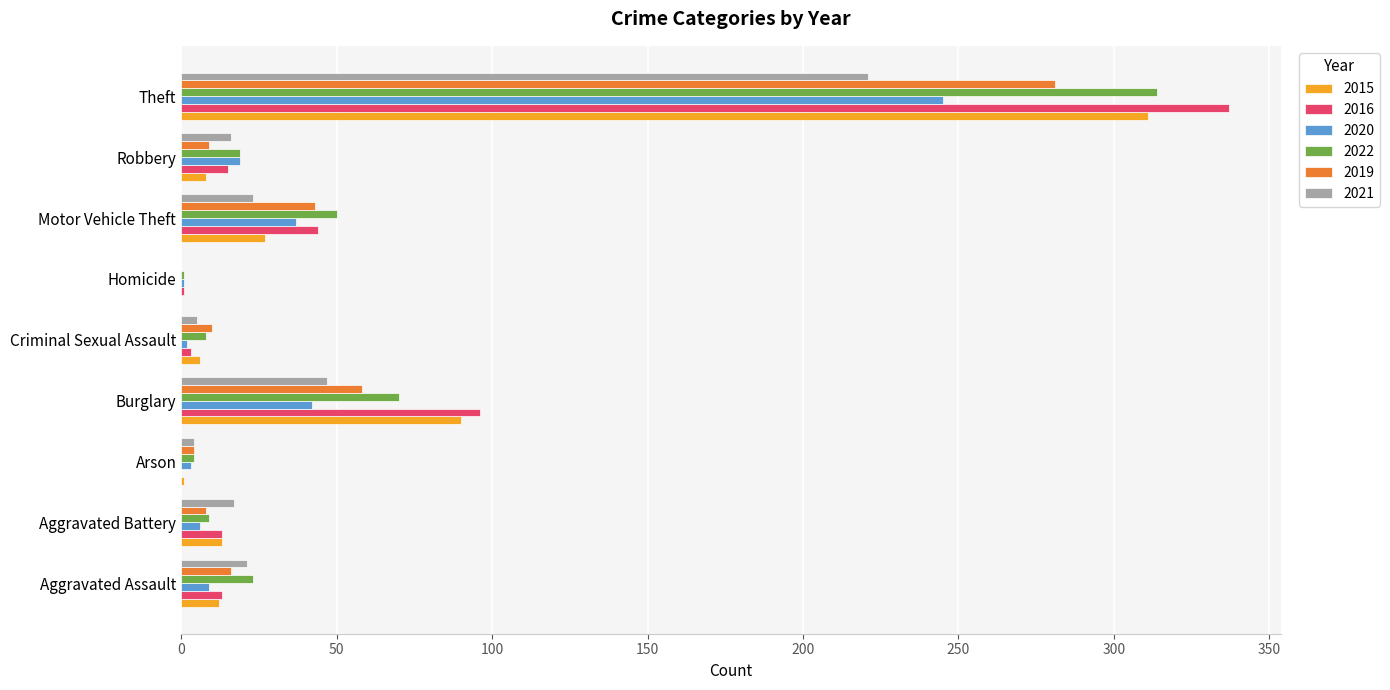

The value of 2021 at Aggravated Assault is 21. True or false?

True